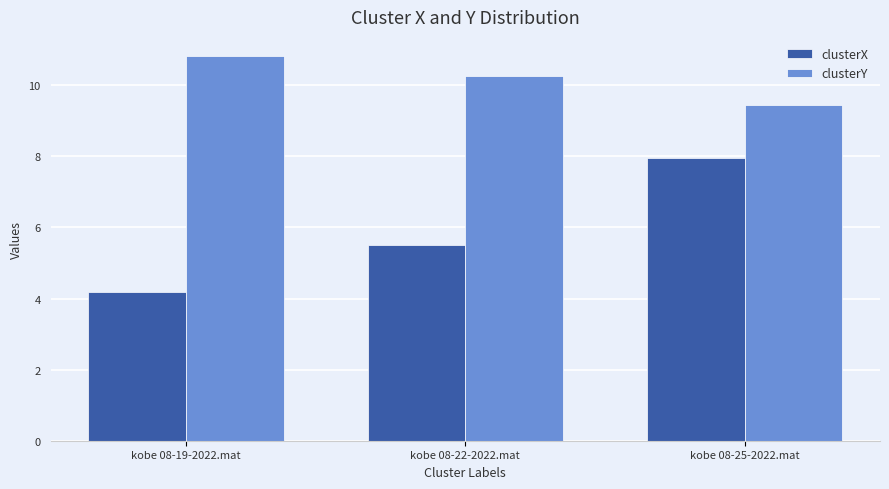

Does the chart contain stacked bars?

No